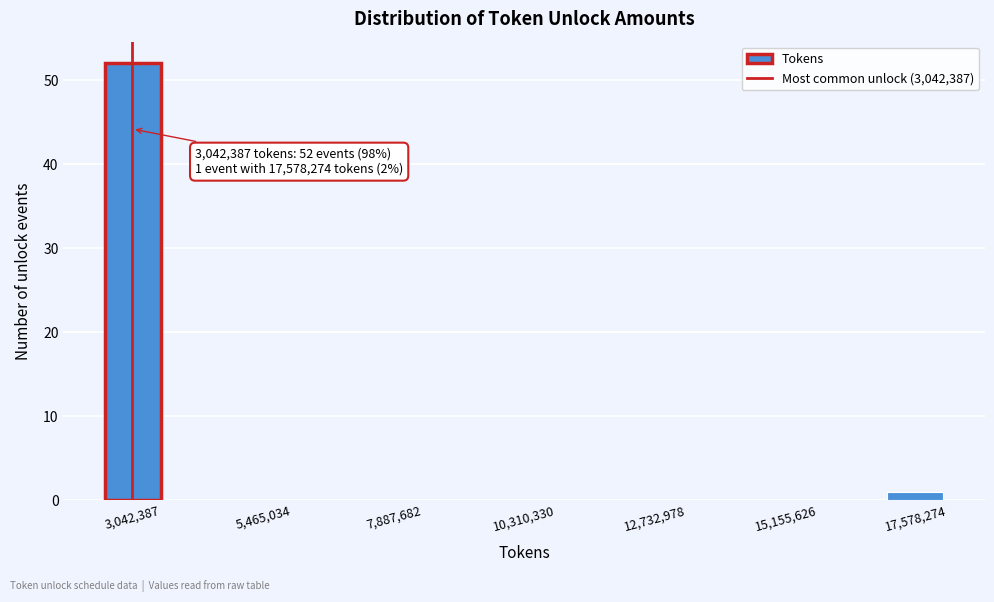

Around what value on the x-axis is the tallest bar? Give the approximate position of its centre, as read against the axis.

3000000